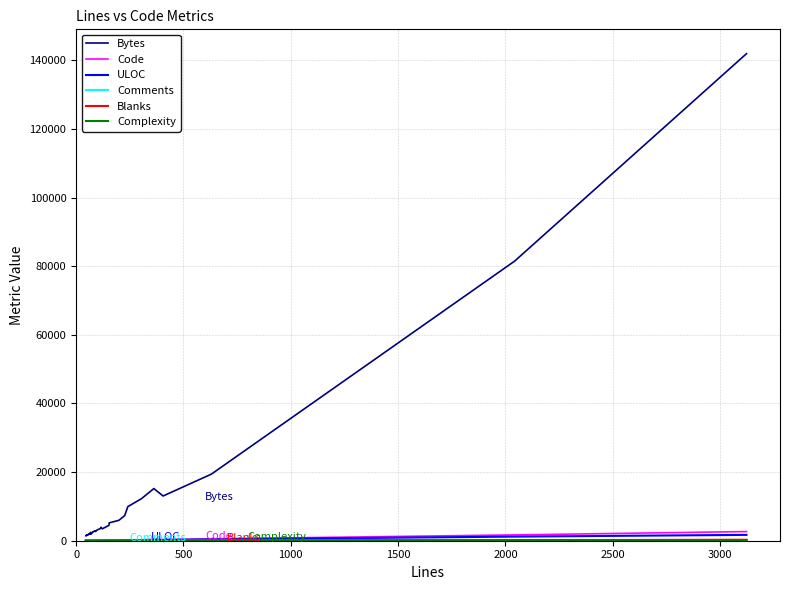

Is the value of Code at 21 greater than the value of ULOC at 35?

No